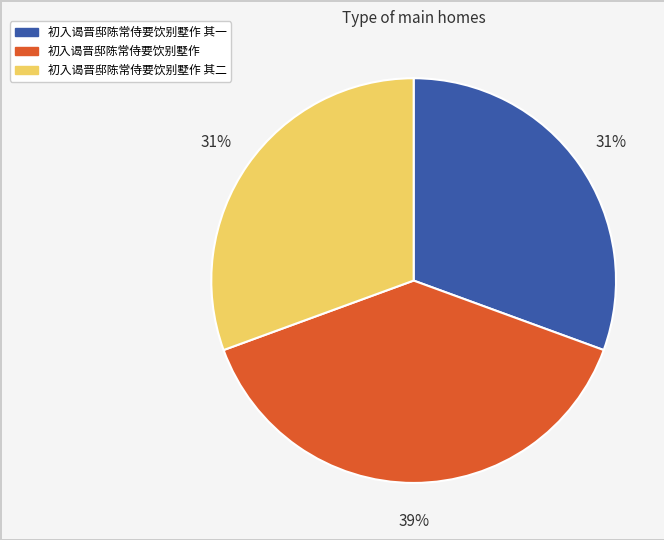

How many segments does this pie chart have?

3